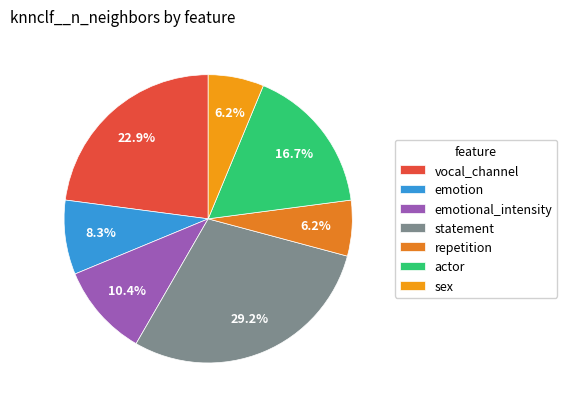

Is it true that emotional_intensity is 10% of the pie?

True